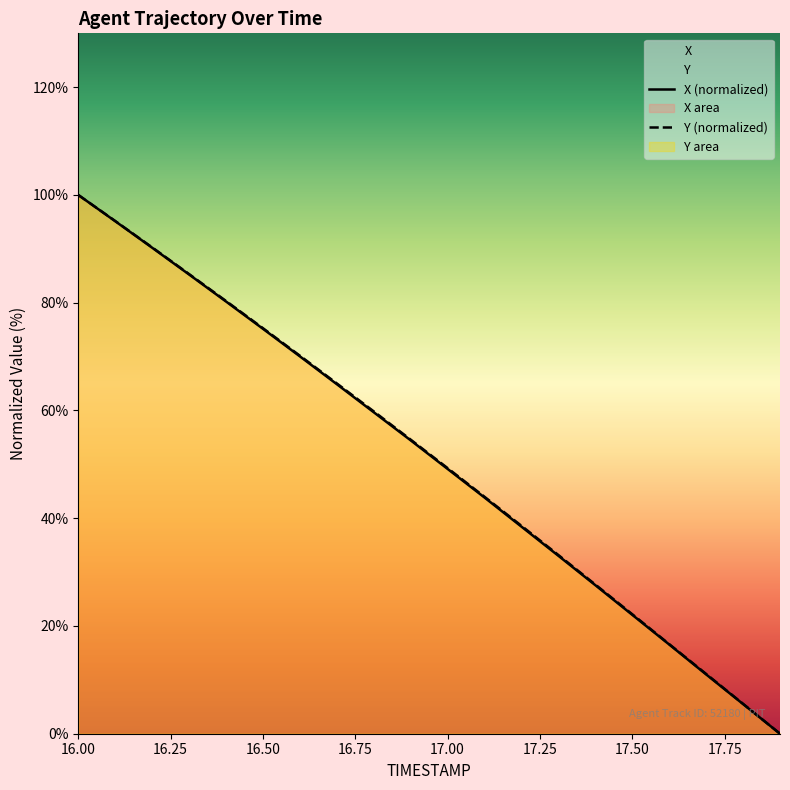

What is the maximum value shown in the chart?

100.0